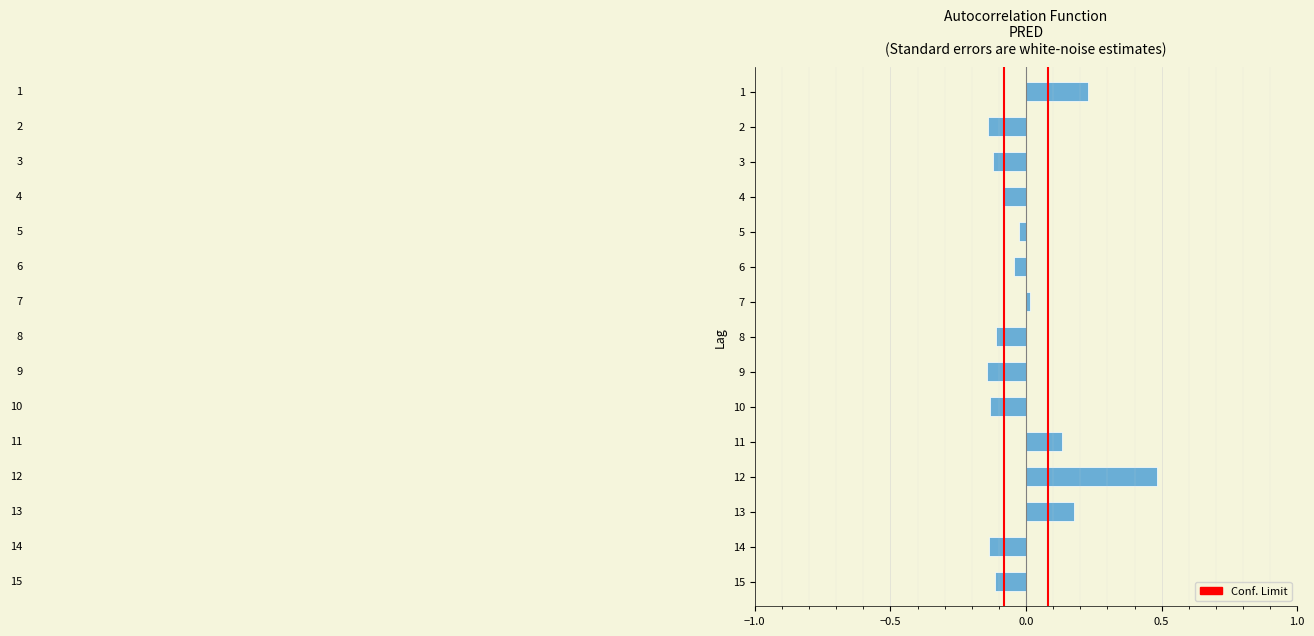

Is it true that the value at −1.0 is 1?

False